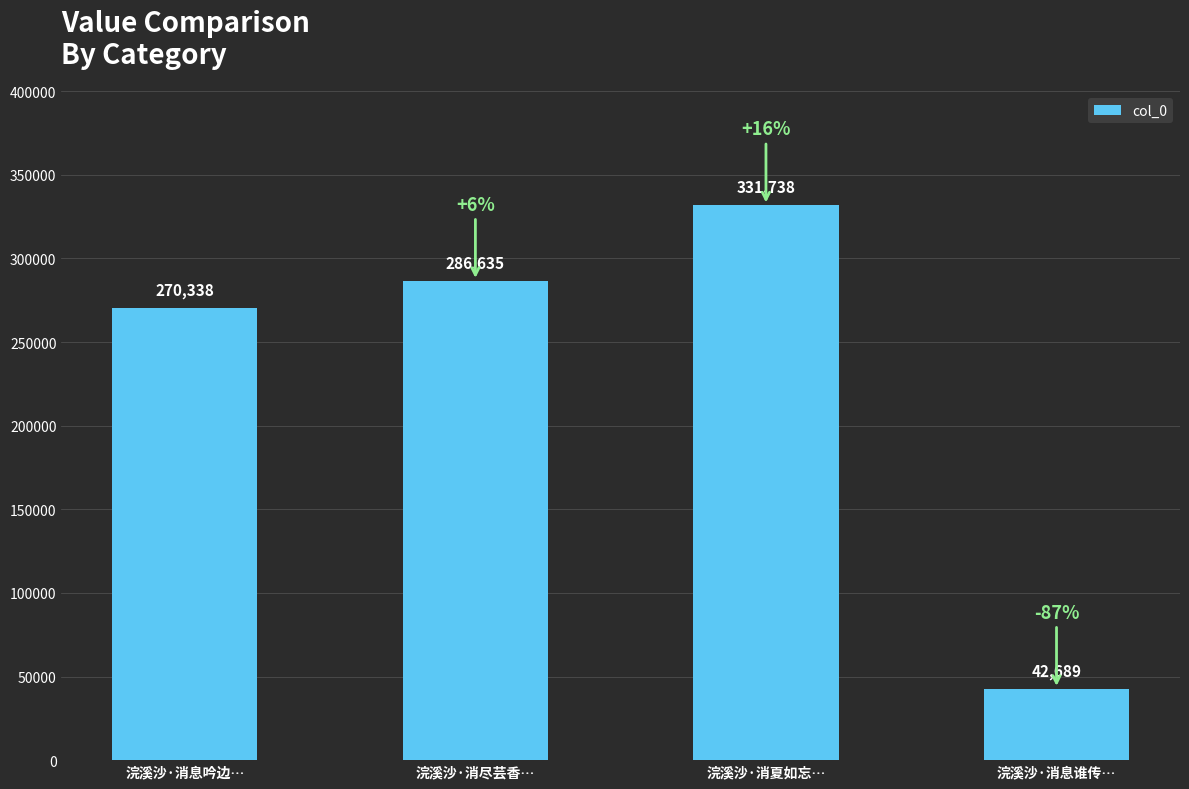

What is the change in value from 浣溪沙·消尽芸香… to 浣溪沙·消息谁传…?

-243946